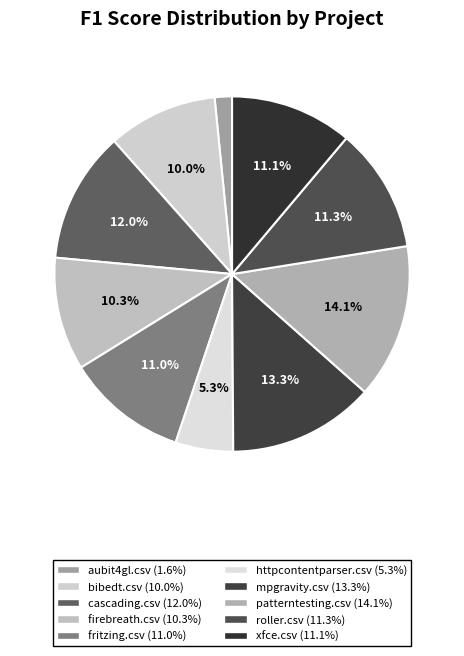

Does aubit4gl.csv represent more than half of the total?

No